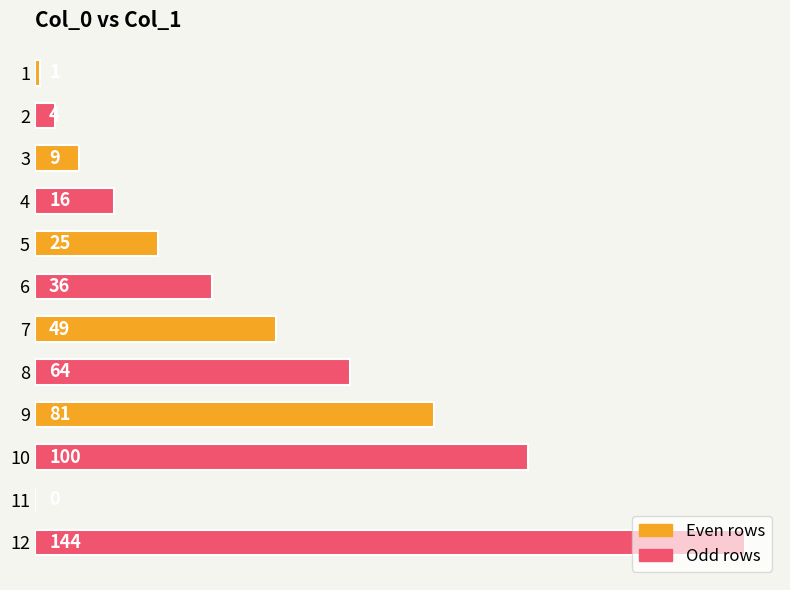

What is the maximum value shown in the chart?

144